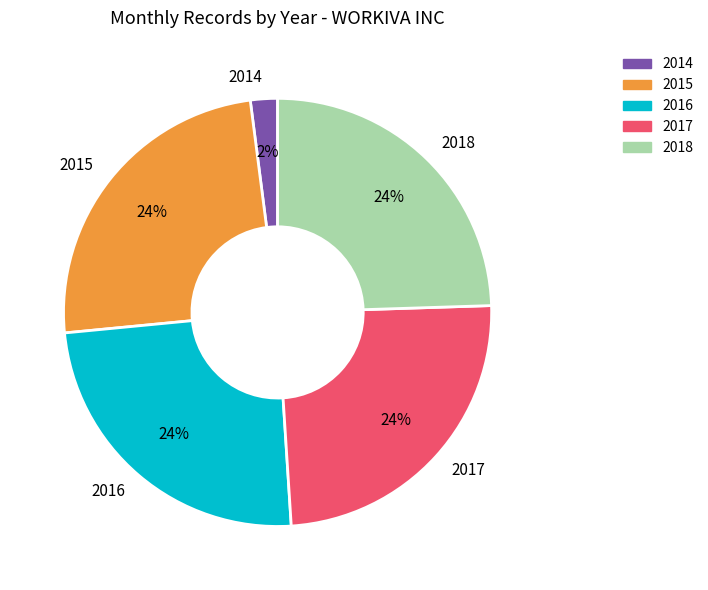

Which slice is the smallest?

2014